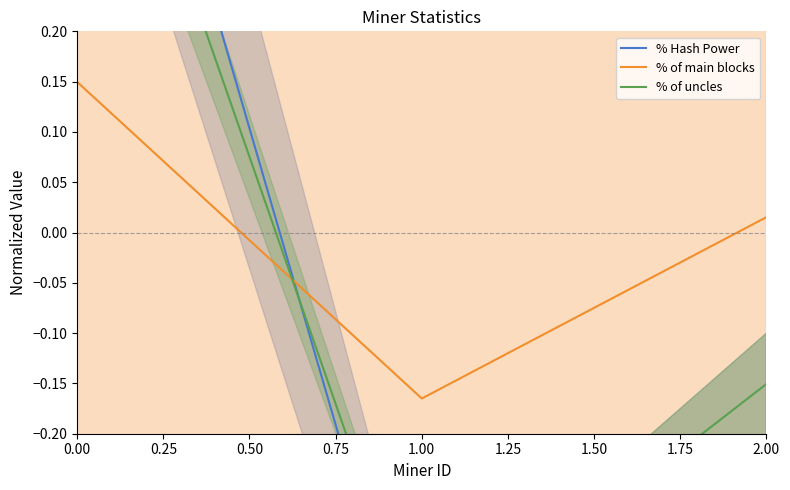

Reading left to right, what are all the values shown in this chart?

% Hash Power: 0.7	-0.5	-0.2
% of main blocks: 0.1	-0.2	0.0
% of uncles: 0.6	-0.4	-0.2